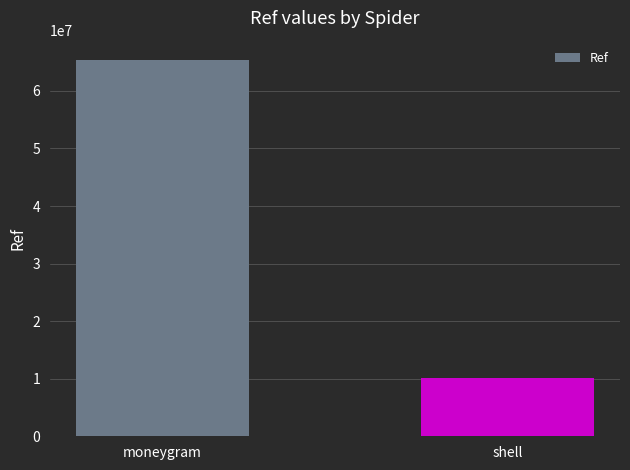

What is the change in value from moneygram to shell?

-55388557